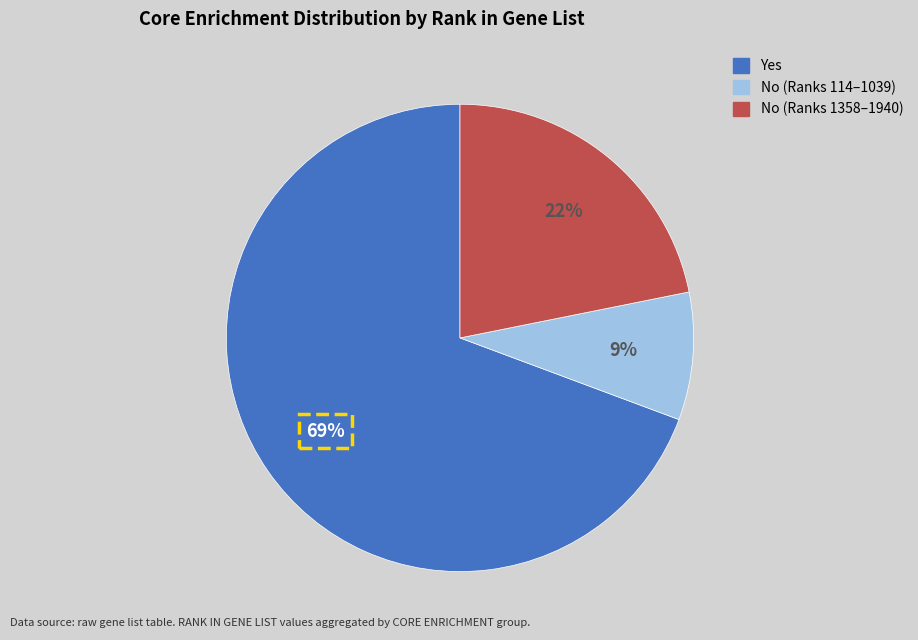

To the nearest percent, what is the average slice percentage?

33%